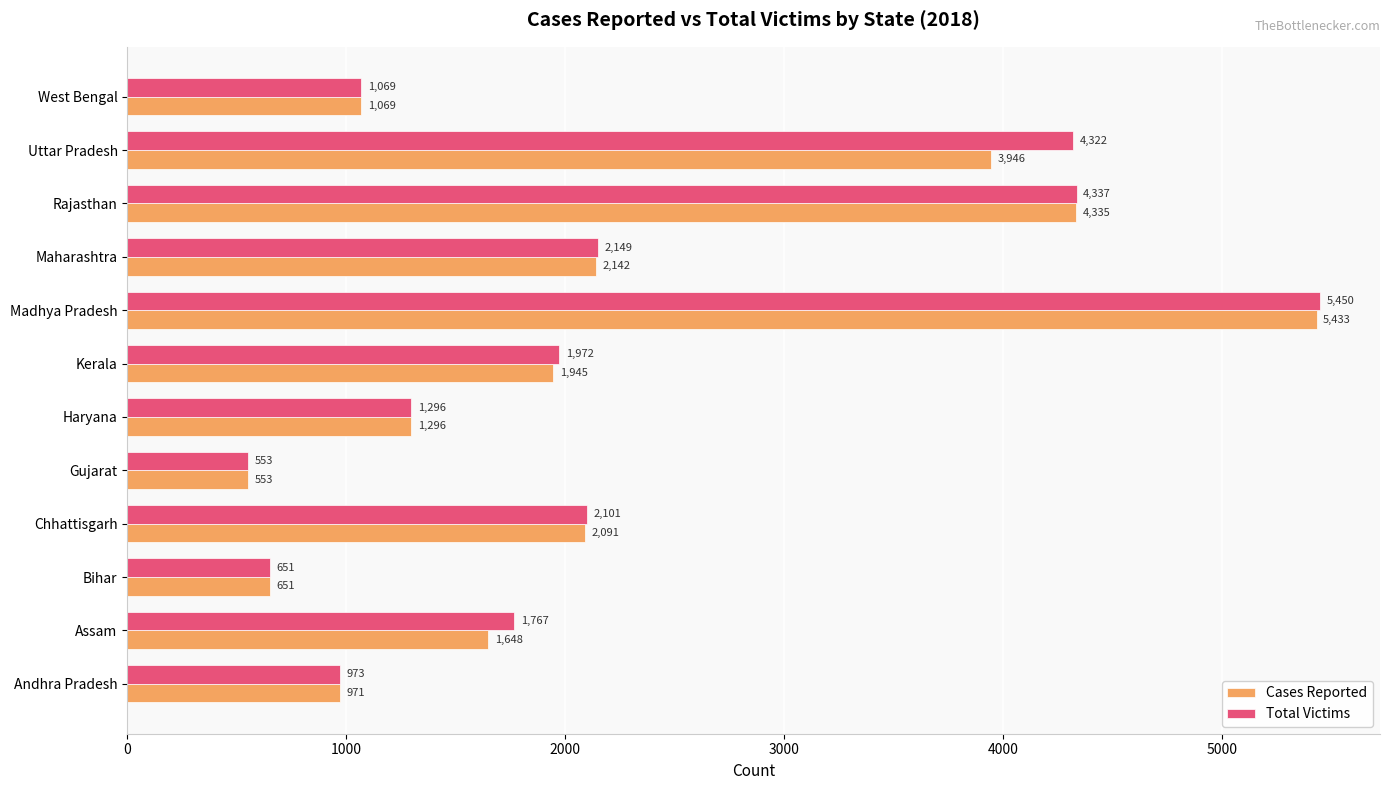

List the series in order of their peak value, highest first.

Total Victims, Cases Reported